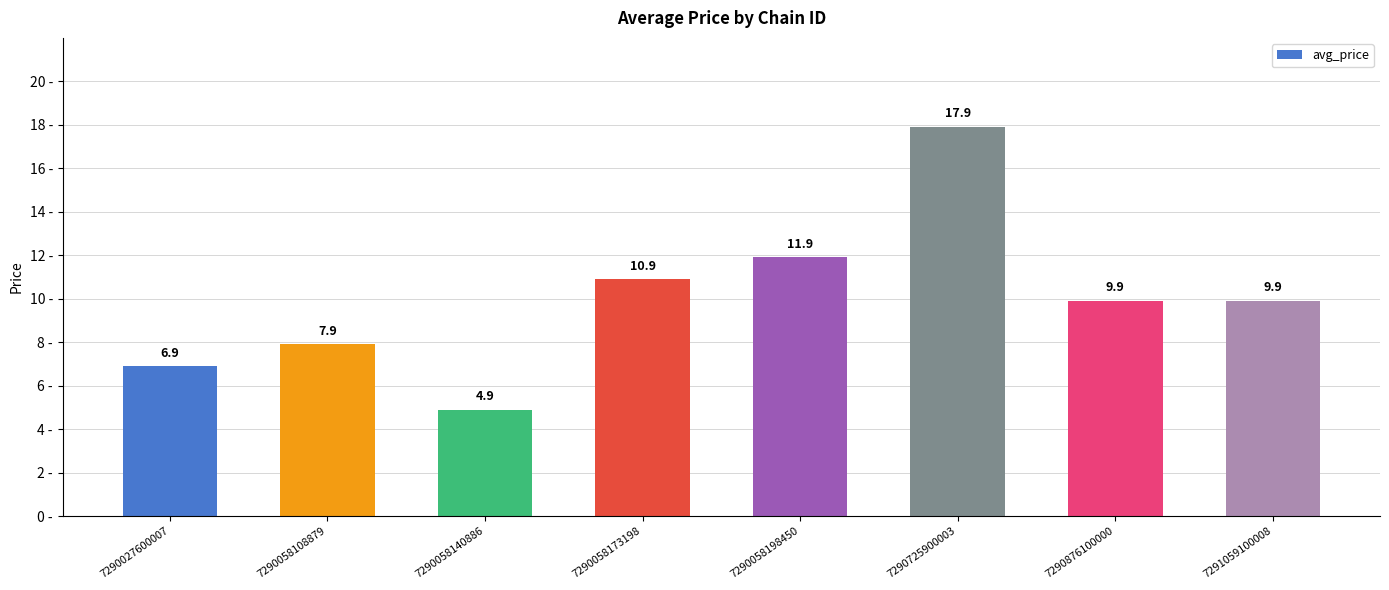

What is the sum of the values at 7290027600007 and 7290876100000?

16.8